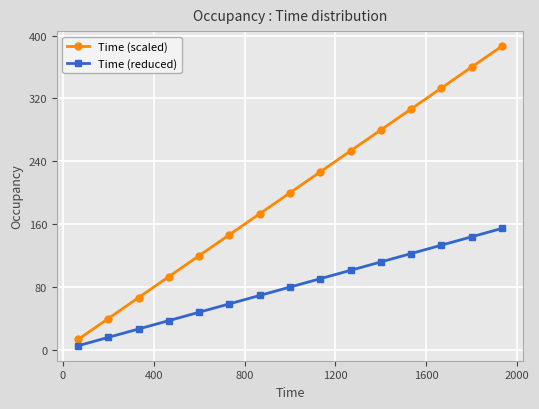

Which series has the widest spread of values?

Time (scaled)